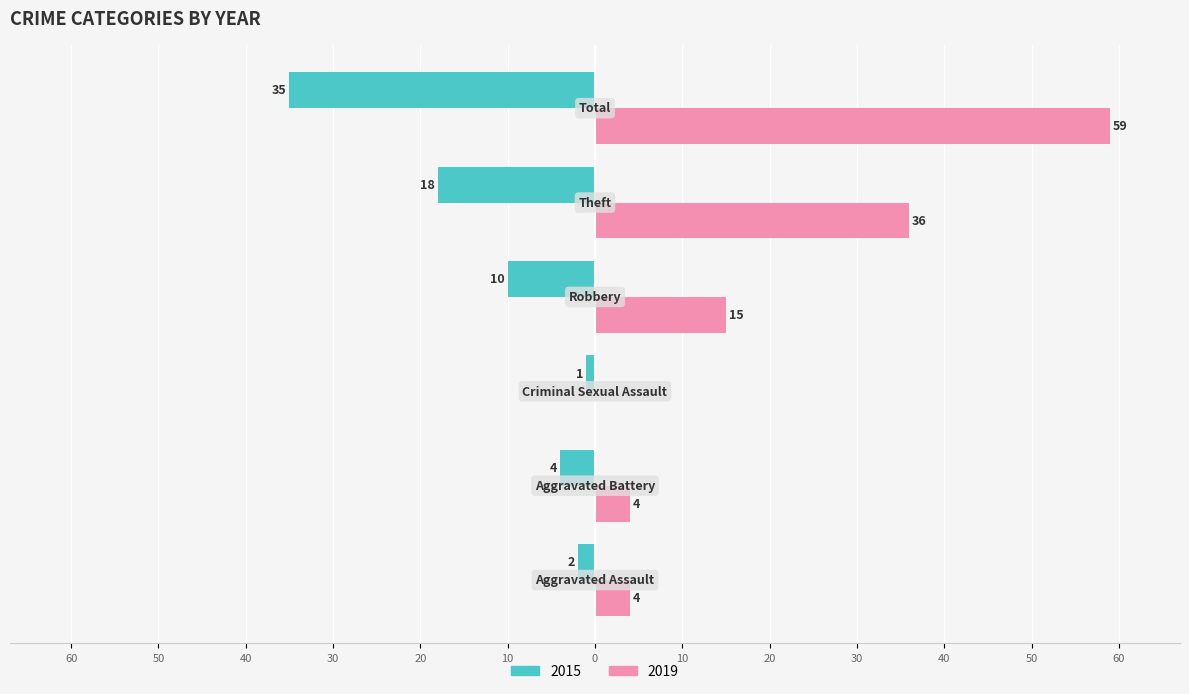

What is the difference between the second highest and second lowest values in the 2015 series?

16